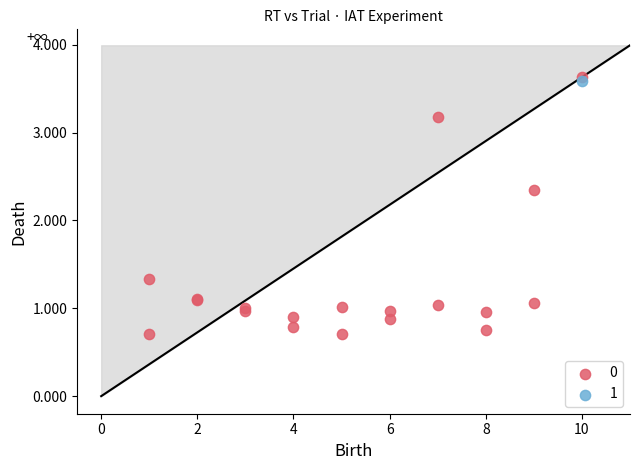

What are all the series names shown in the legend?

0, 1